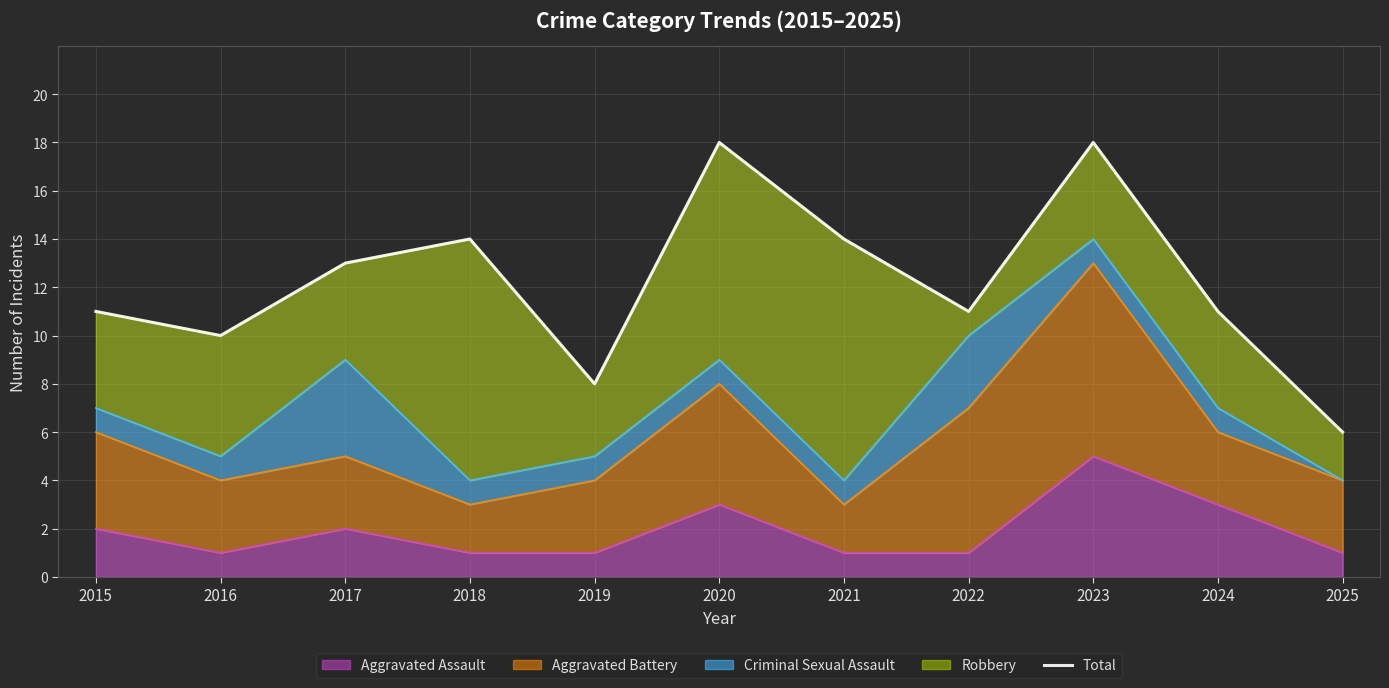

Does the chart display data point markers on the line(s)?

No